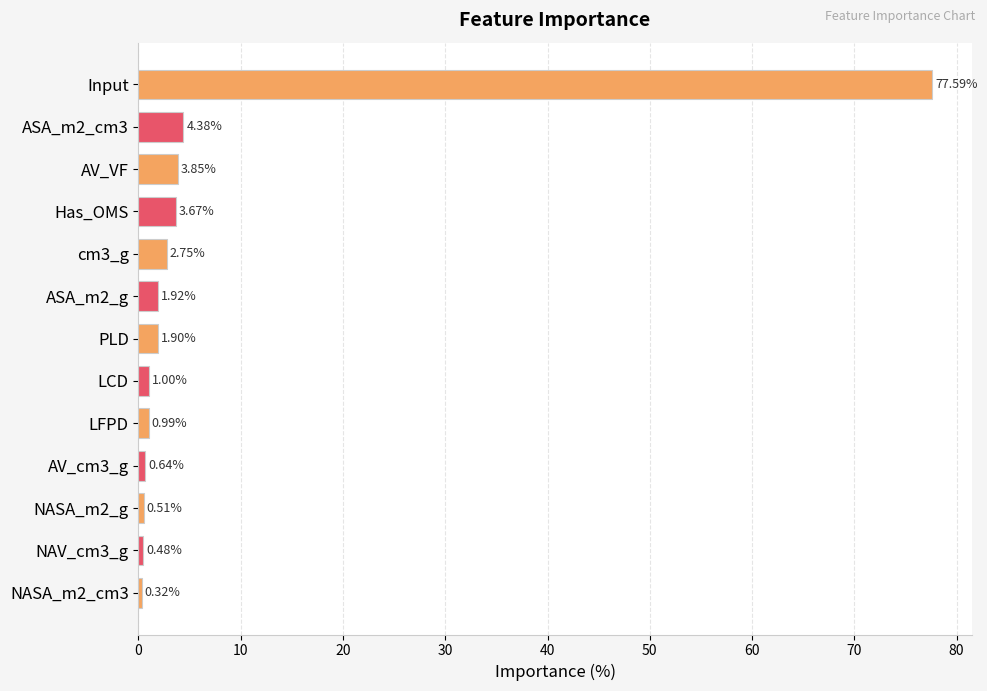

What is the label of the 9th bar from the top?

LFPD